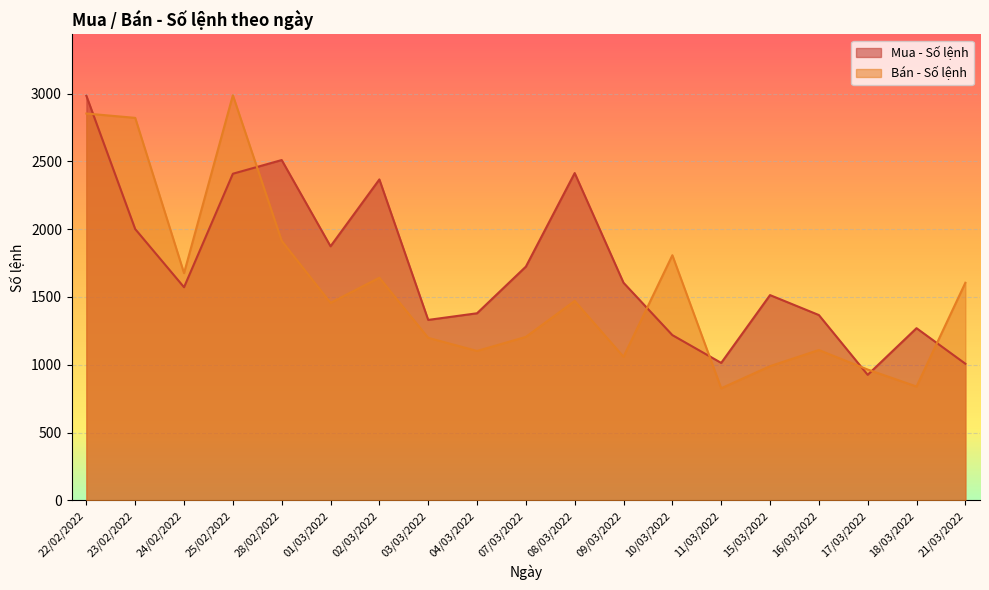

True or false: Bán - Số lệnh and Mua - Số lệnh cross at least once.

True